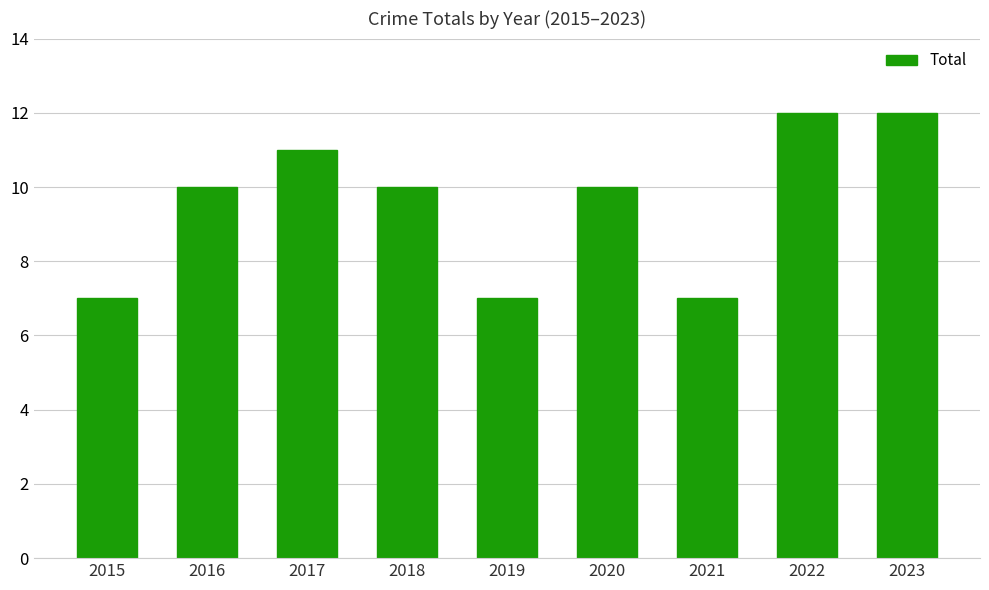

What is the minimum value shown in the chart?

7